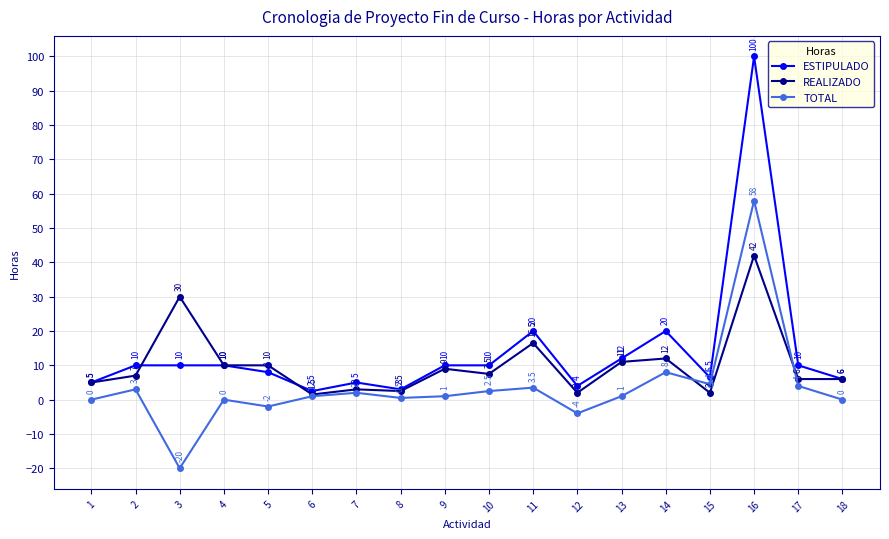

What is the difference between the highest and lowest values at 14?

12.0